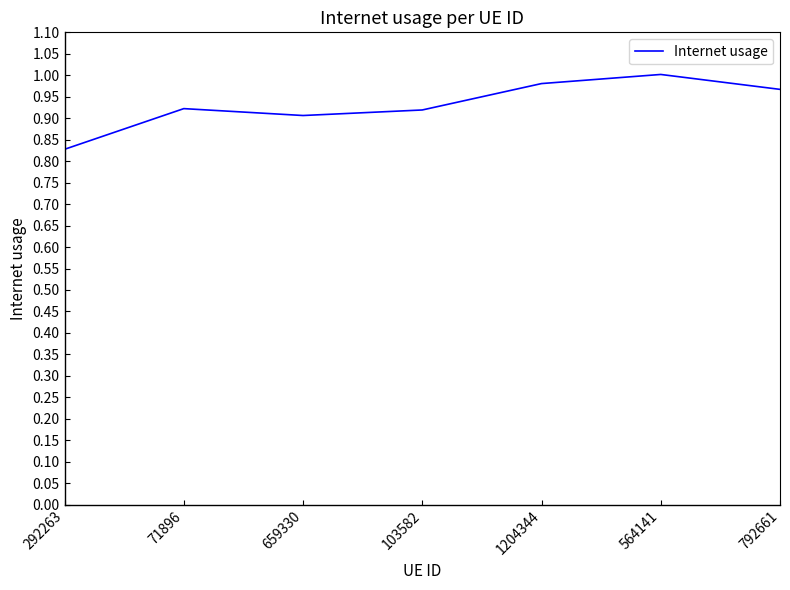

Which category has the lowest value across all series?

292263